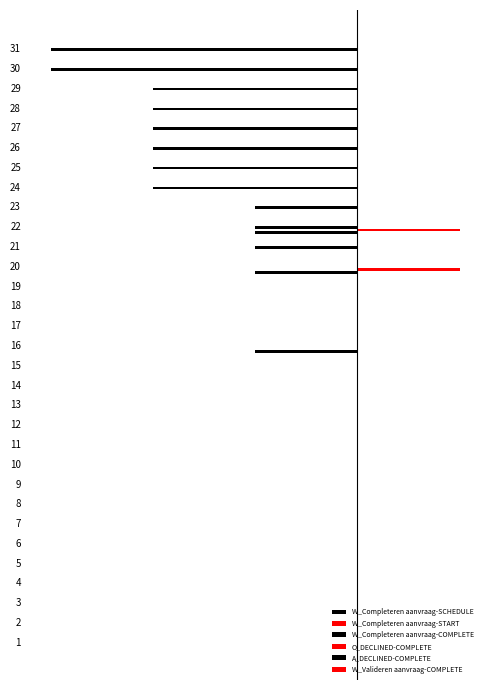

The value of W_Completeren aanvraag-COMPLETE at 14 is 0.0. True or false?

True